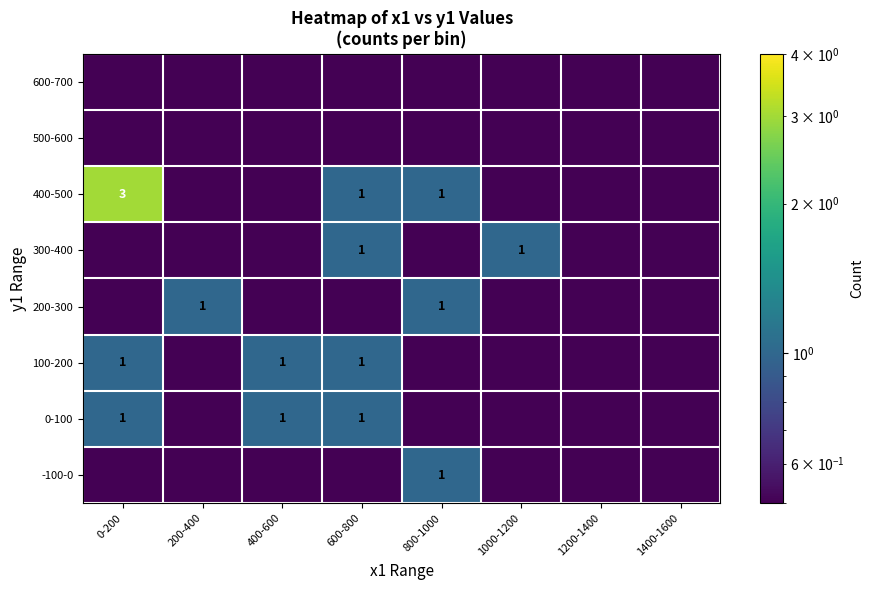

The -100-0 series shows 0.5 at 800-1000. True or false?

False